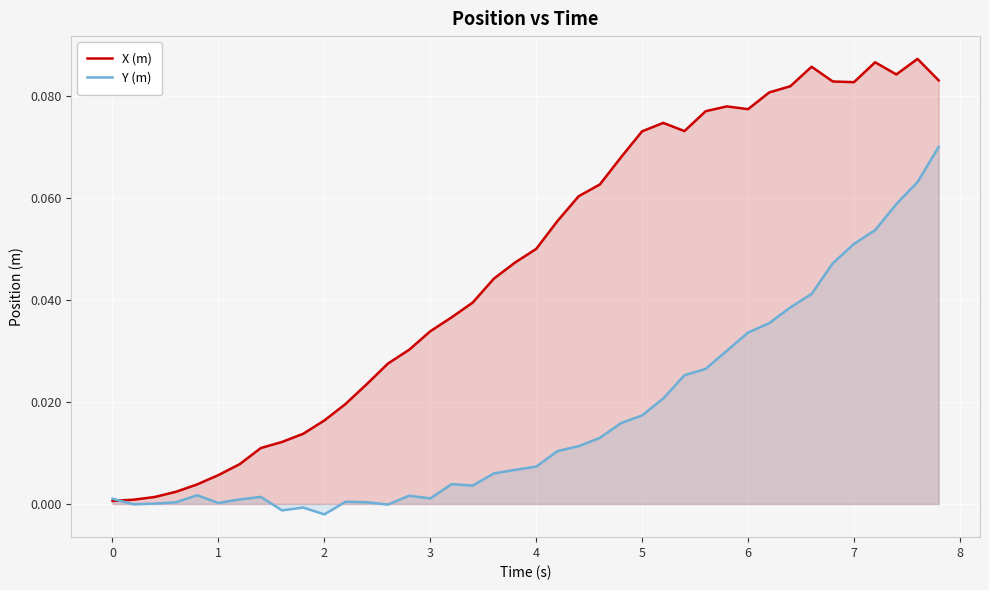

What is the sum of all X (m) values?

1.9